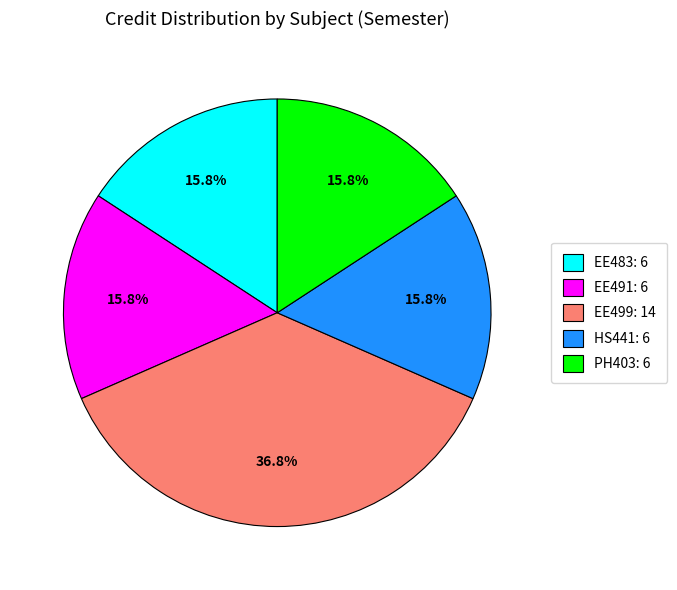

Approximately how many times larger is the value at EE483 compared to EE499?

0.4